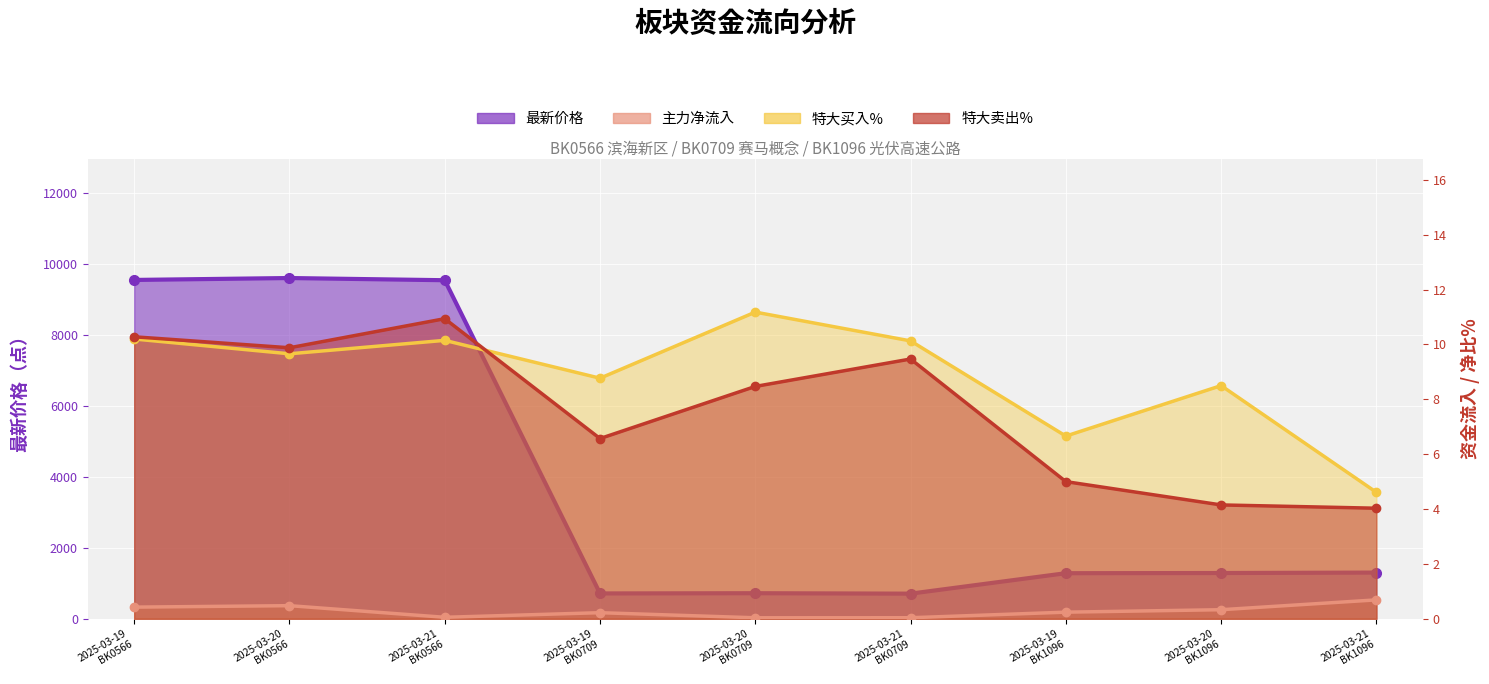

How many data points in 特大买入% are above 9?

5